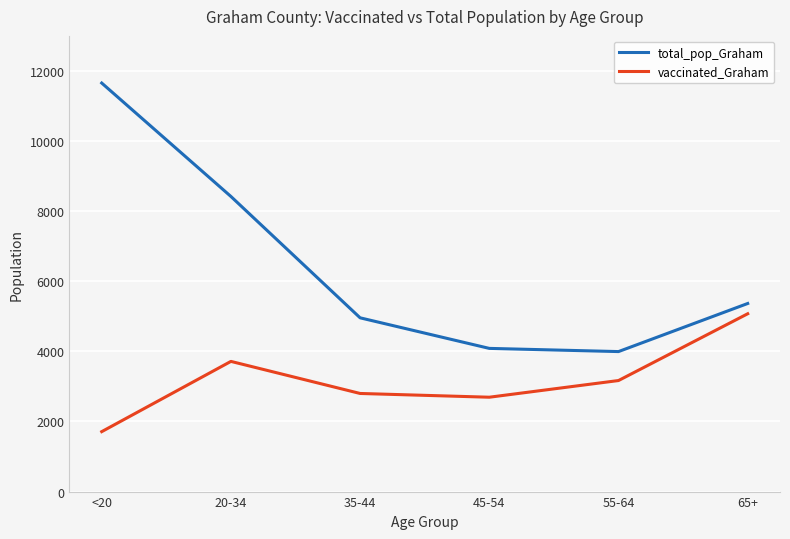

Reading left to right, what are all the values shown in this chart?

total_pop_Graham: <20=11655	20-34=8419	35-44=4957	45-54=4085	55-64=3994	65+=5366
vaccinated_Graham: <20=1710	20-34=3714	35-44=2799	45-54=2692	55-64=3168	65+=5073